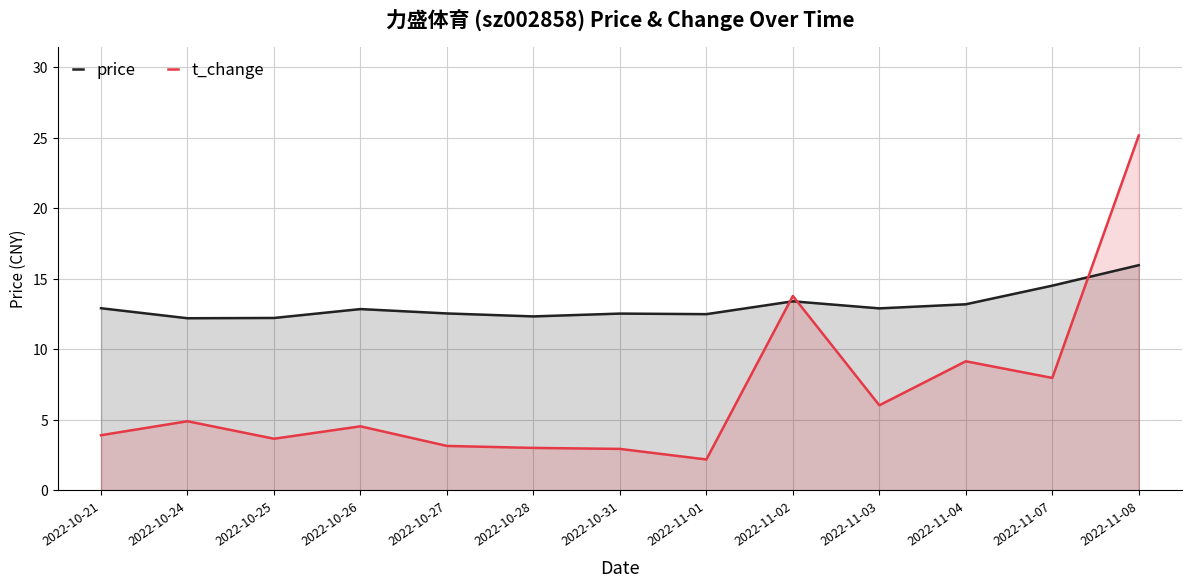

What is the value of the t_change point at the 8th from the left?

2.2